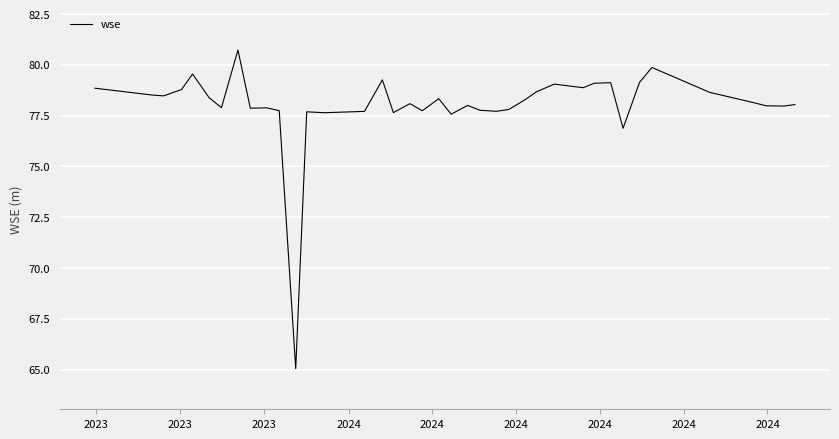

What is the difference between the maximum and minimum values?

15.7